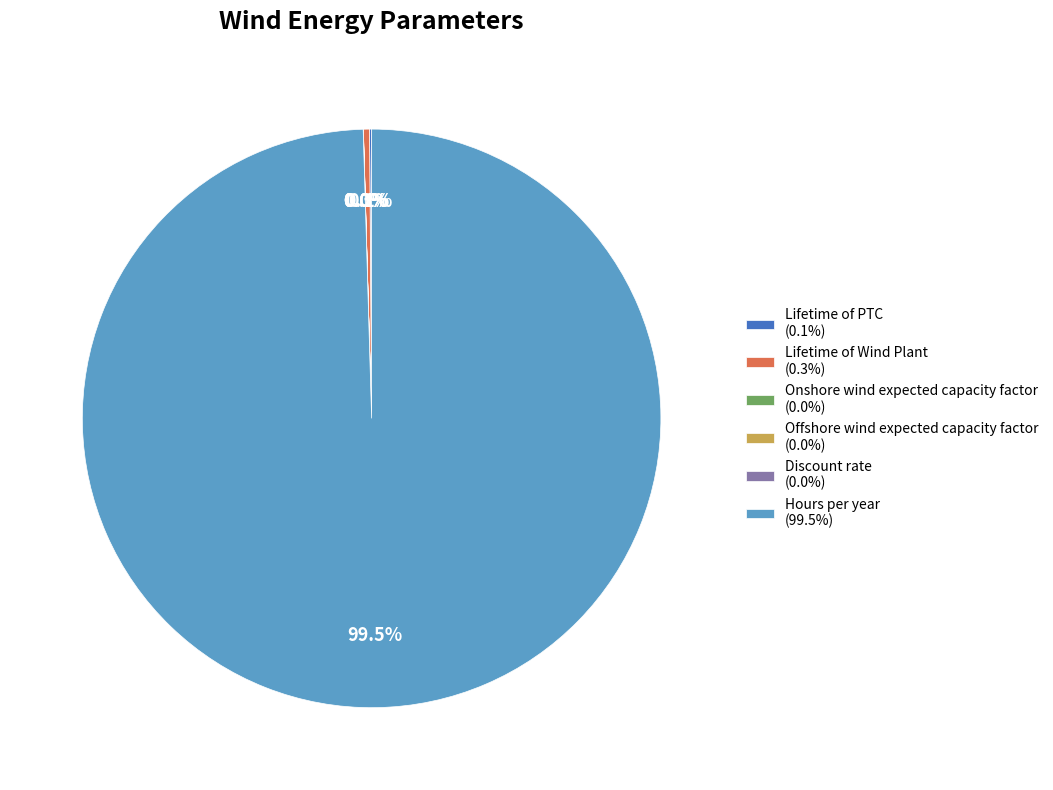

Which has a higher value, Hours per year (99.5%) or Lifetime of Wind Plant (0.3%)?

Hours per year (99.5%)